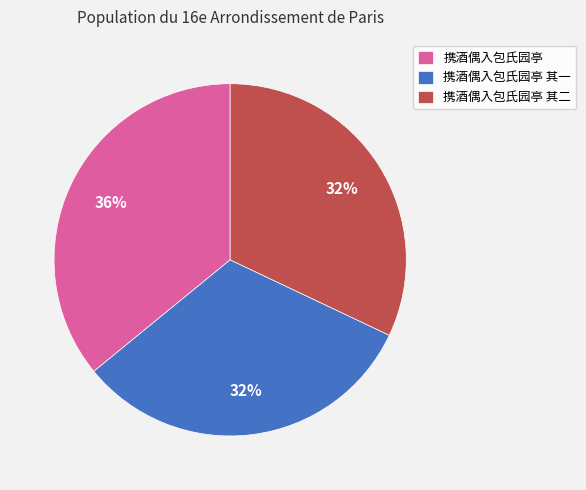

True or false: 携酒偶入包氏园亭 accounts for 36% of the total.

True